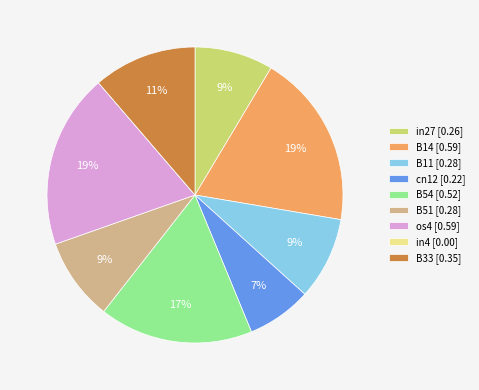

Is there any slice that represents more than half of the pie?

No